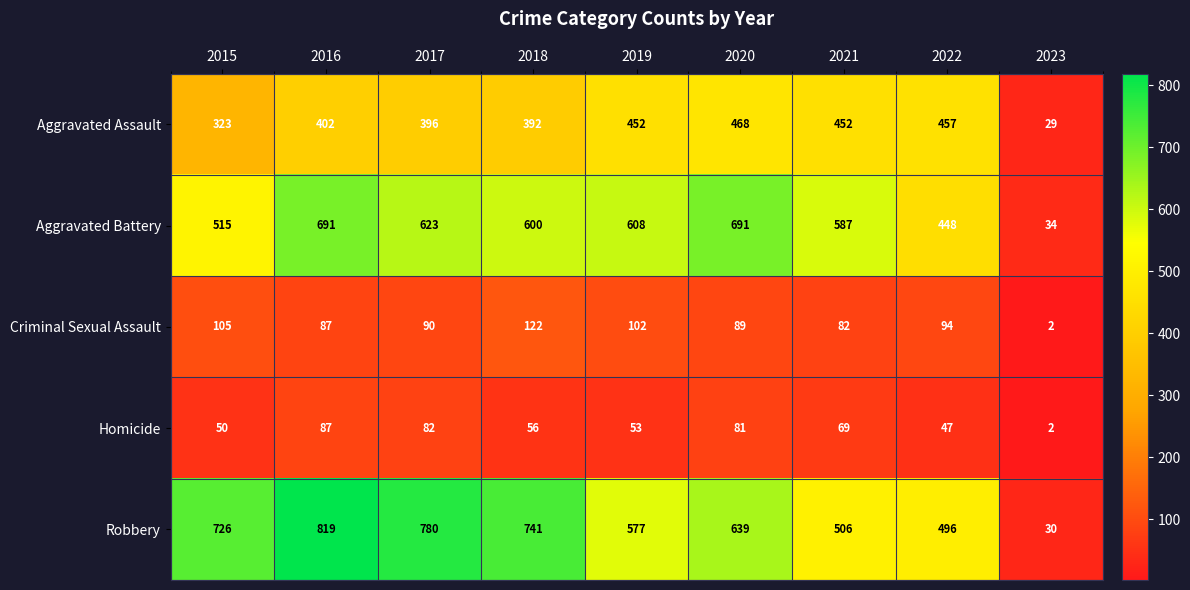

Is it true that Aggravated Battery equals 168 at 2017?

False